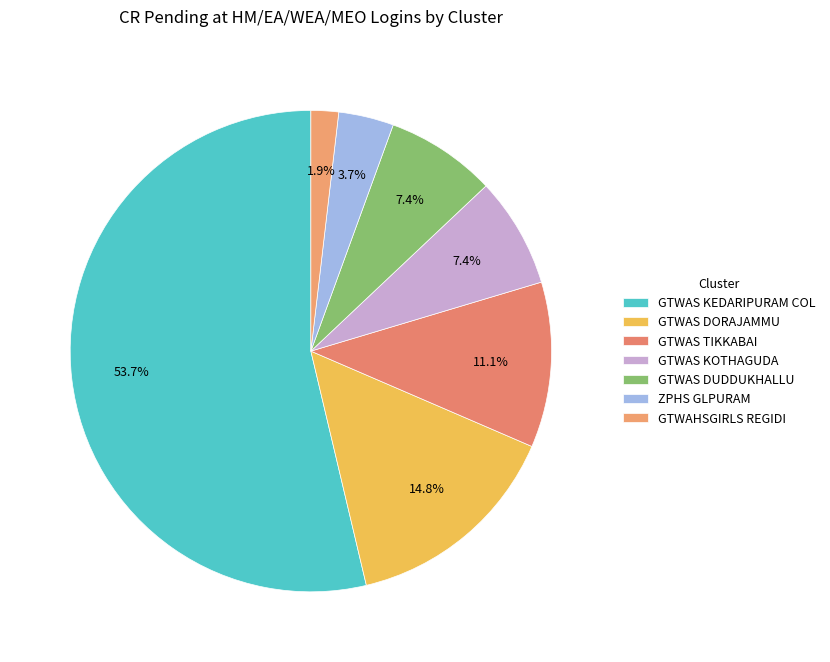

How many segments does this pie chart have?

7